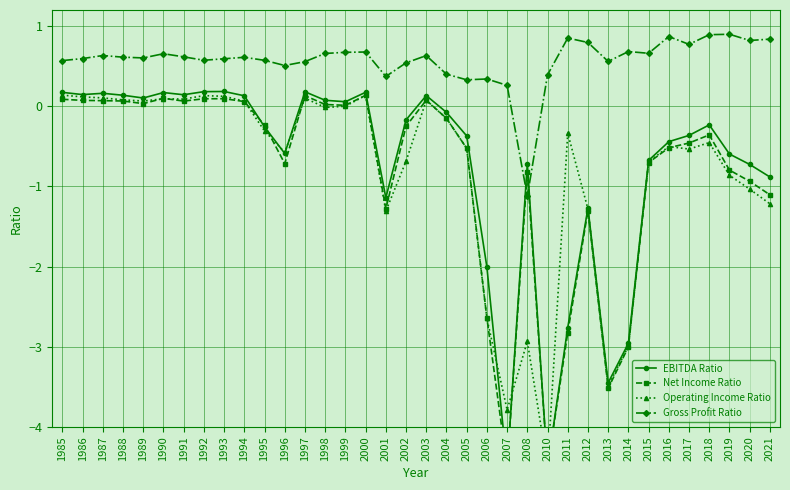

How many data points in Operating Income Ratio are above 0?

13